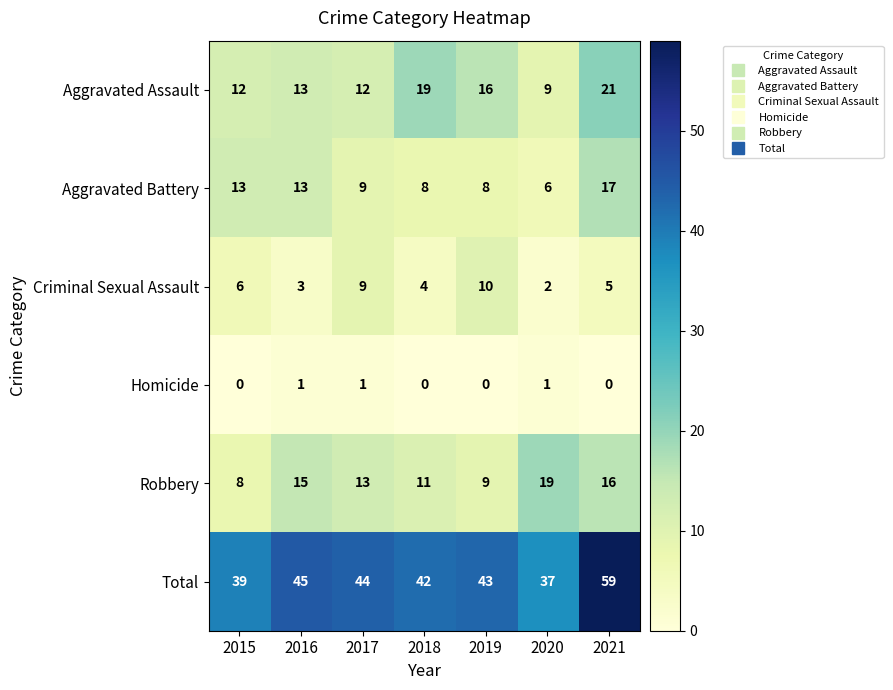

What is the maximum value shown in the chart?

59